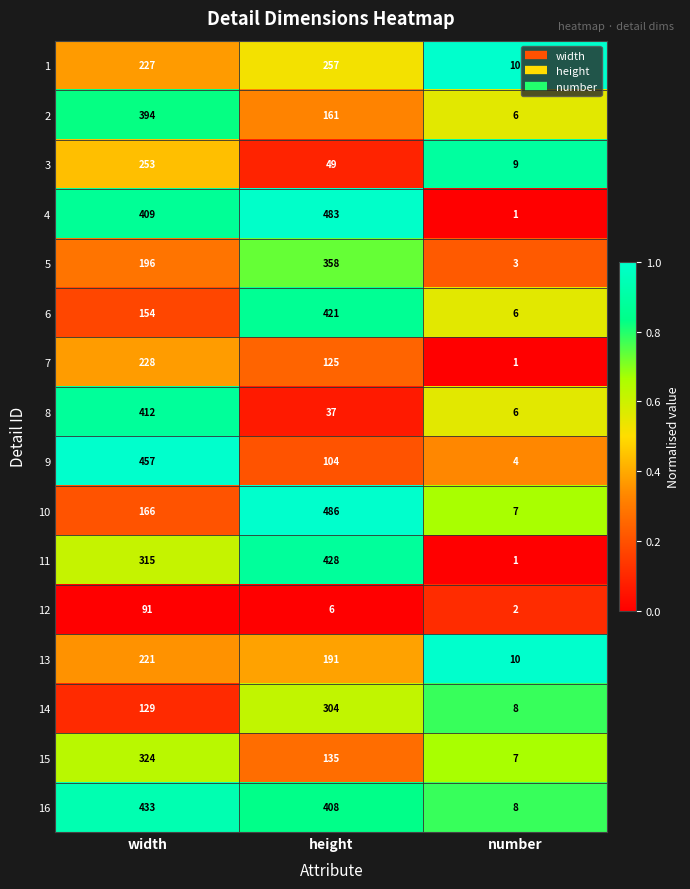

What is the average value of the 5 series?

186